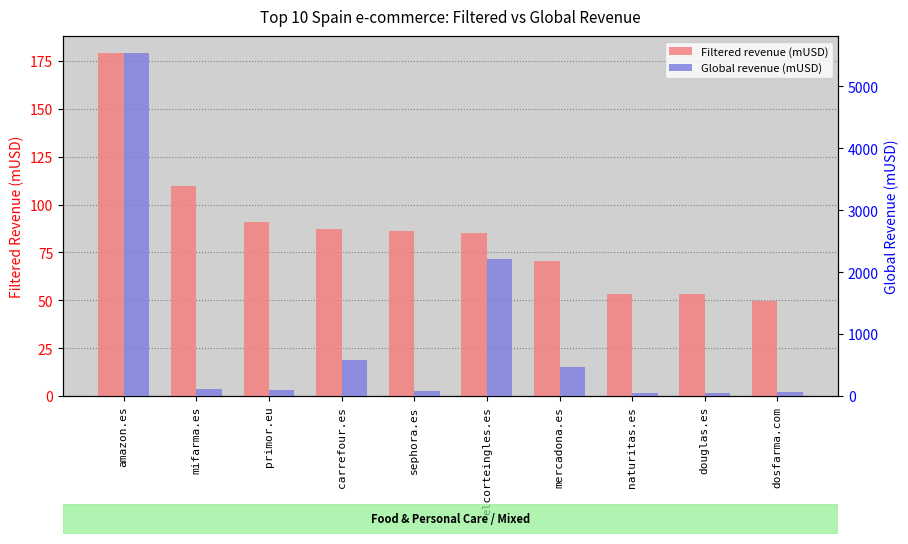

The value of Global revenue (mUSD) at amazon.es is 9009.9. True or false?

False